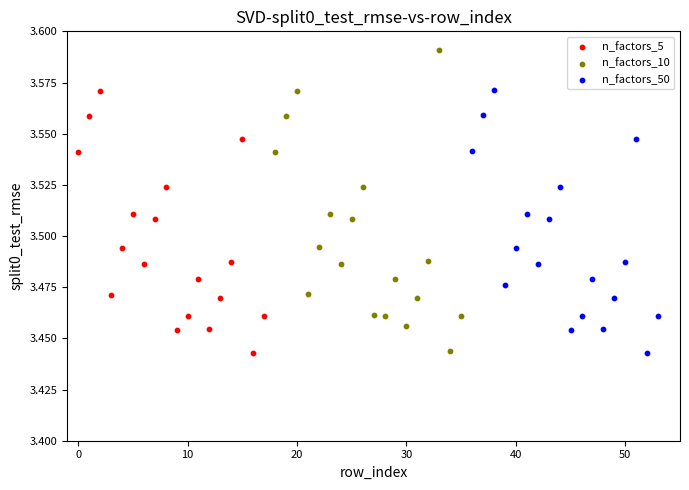

Which series has the widest spread of Y values?

n_factors_10